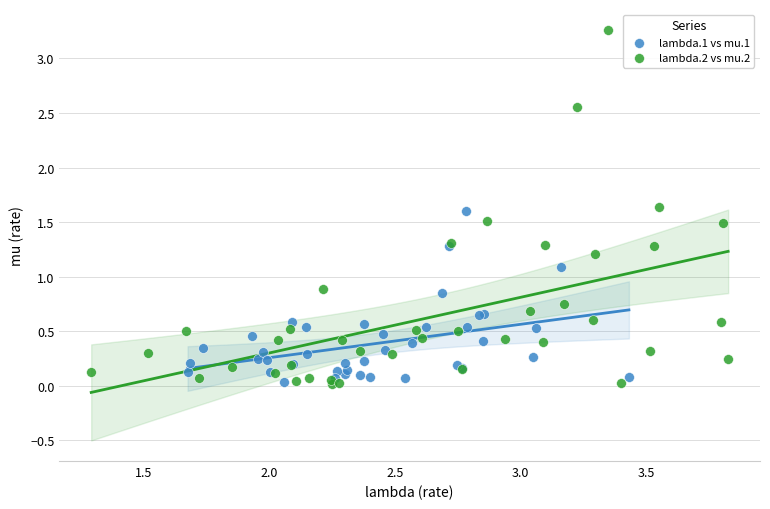

Which series has the largest Y range (max minus min)?

lambda.2 vs mu.2